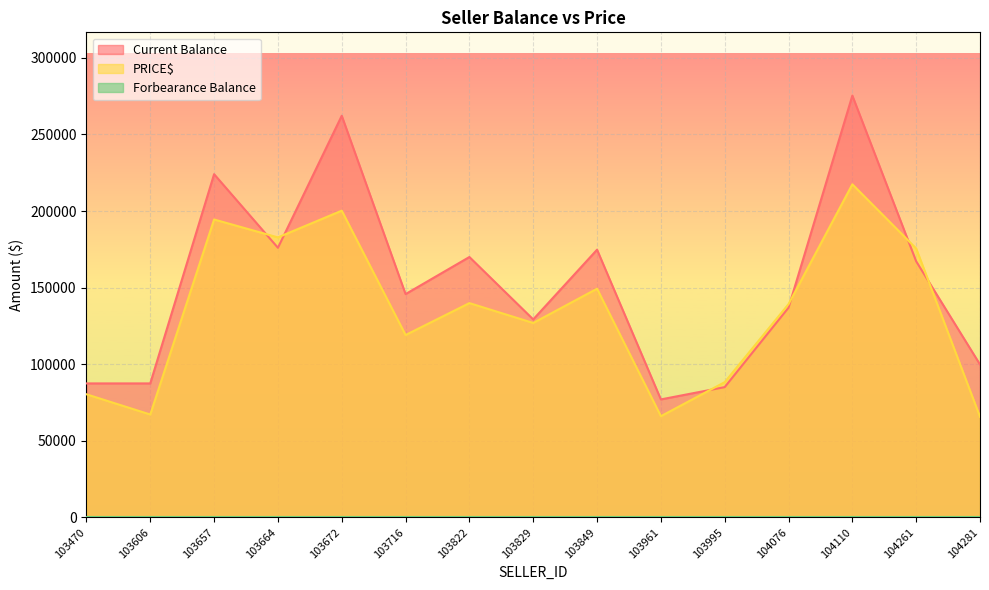

Where does the Current Balance series first go above 145773?

103657